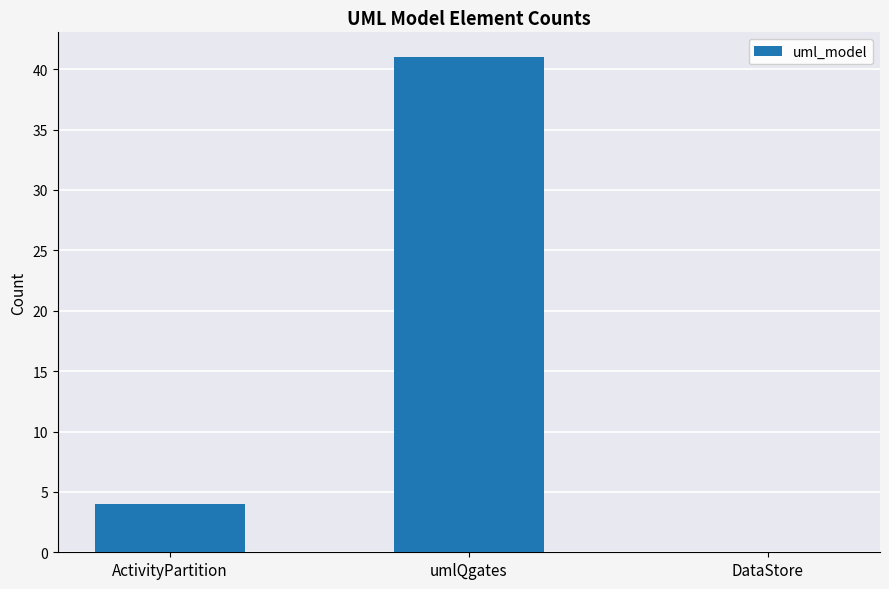

How many data points does each series have?

3